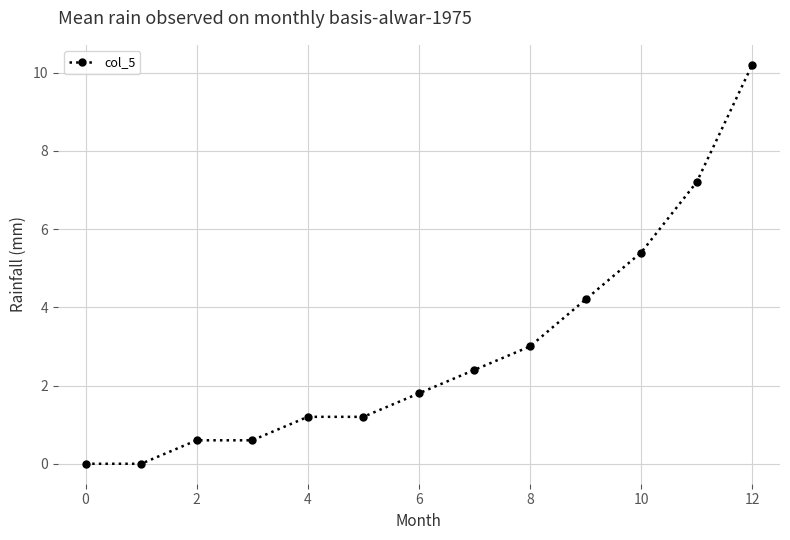

True or false: the data has more than 2 interior local peaks.

False